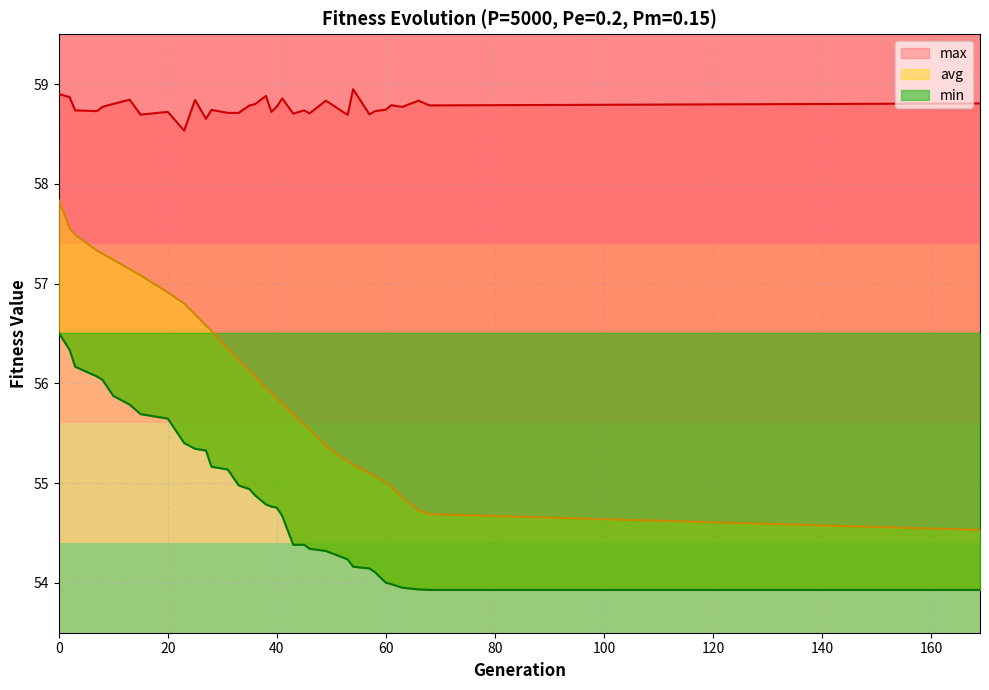

Reading right to left, list all the values displayed in this chart.

min: 169=53.9	68=53.9	66=53.9	63=54.0	61=54.0	60=54.0	58=54.1	57=54.1	54=54.2	53=54.2	52=54.3	49=54.3	46=54.3	45=54.4	43=54.4	41=54.7	40=54.8	39=54.8	38=54.8	36=54.9	35=54.9	33=55.0	31=55.1	28=55.2	27=55.3	25=55.3	23=55.4	20=55.6	15=55.7	13=55.8	10=55.9	8=56.0	7=56.1	3=56.2	2=56.3	0=56.5
avg: 169=54.5	68=54.7	66=54.7	63=54.9	61=55.0	60=55.0	58=55.1	57=55.1	54=55.2	53=55.2	52=55.3	49=55.4	46=55.5	45=55.6	43=55.7	41=55.8	40=55.8	39=55.9	38=56.0	36=56.1	35=56.1	33=56.2	31=56.3	28=56.5	27=56.6	25=56.7	23=56.8	20=56.9	15=57.1	13=57.1	10=57.2	8=57.3	7=57.3	3=57.5	2=57.6	0=57.8
max: 169=58.8	68=58.8	66=58.8	63=58.8	61=58.8	60=58.7	58=58.7	57=58.7	54=58.9	53=58.7	52=58.7	49=58.8	46=58.7	45=58.7	43=58.7	41=58.9	40=58.8	39=58.7	38=58.9	36=58.8	35=58.8	33=58.7	31=58.7	28=58.7	27=58.7	25=58.8	23=58.5	20=58.7	15=58.7	13=58.8	10=58.8	8=58.8	7=58.7	3=58.7	2=58.9	0=58.9